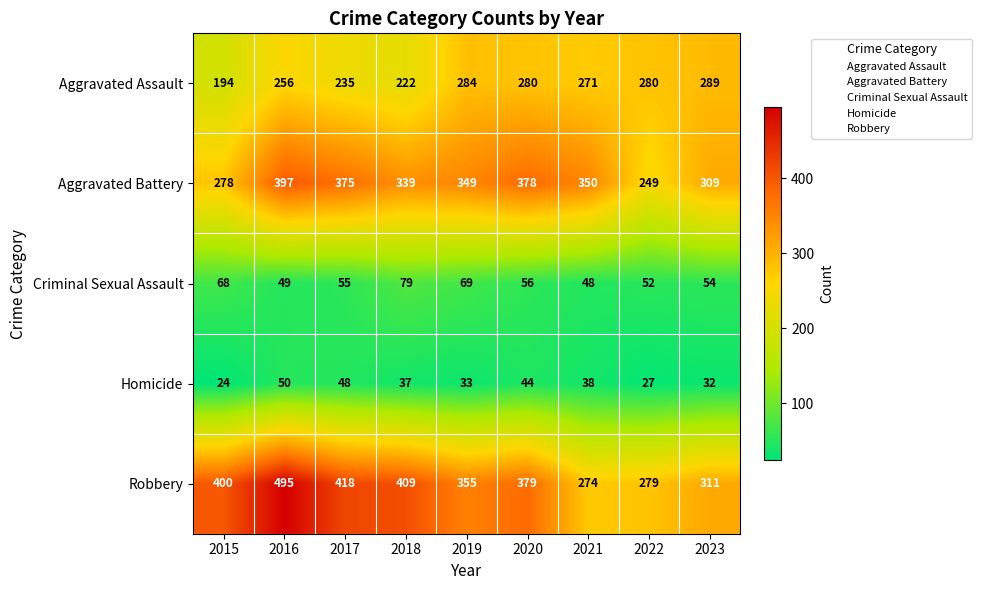

How many series are shown in this chart?

5